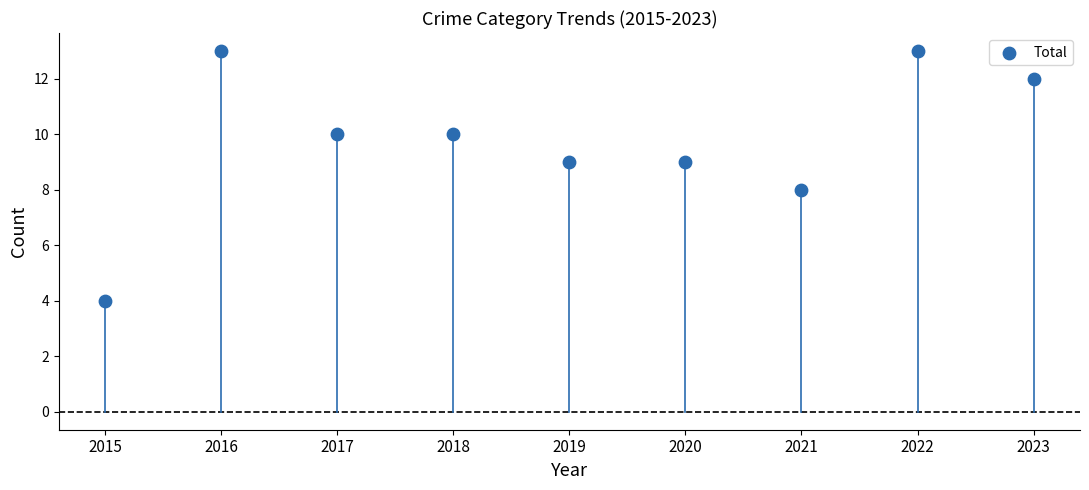

What is the average Y value?

10